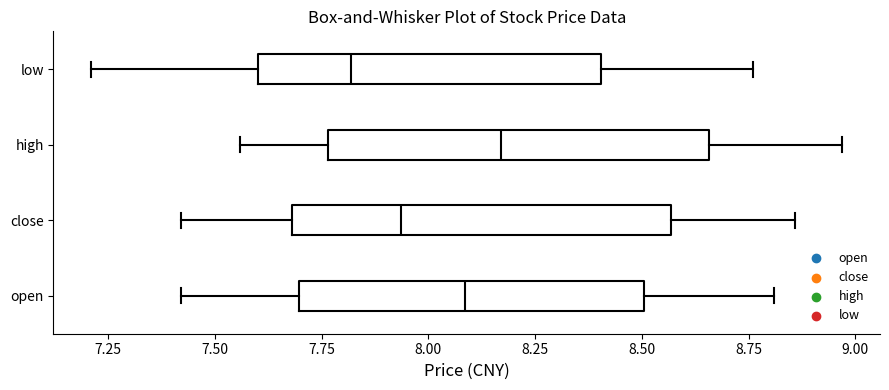

Which box has the furthest to the left median line?

low